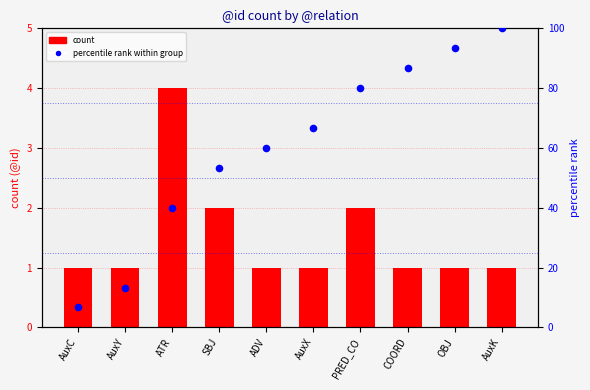

Which series has the largest total across all categories?

percentile rank